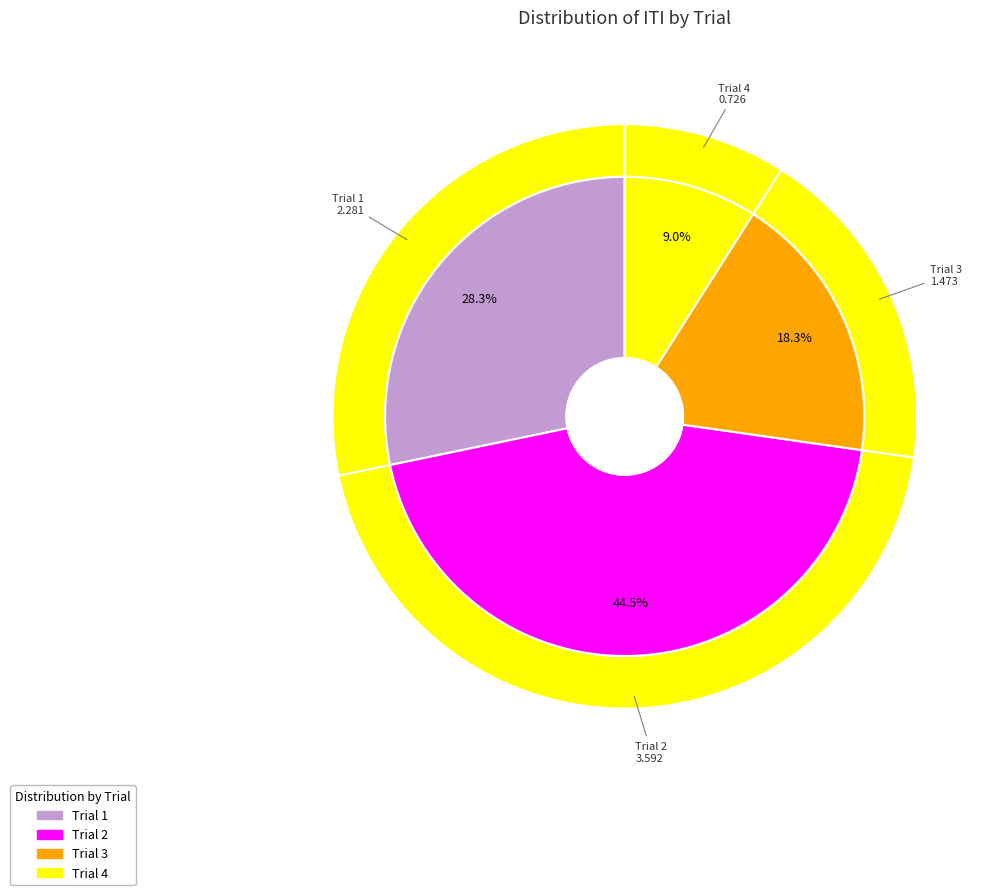

To the nearest percent, what percentage of the pie is 3?

18%